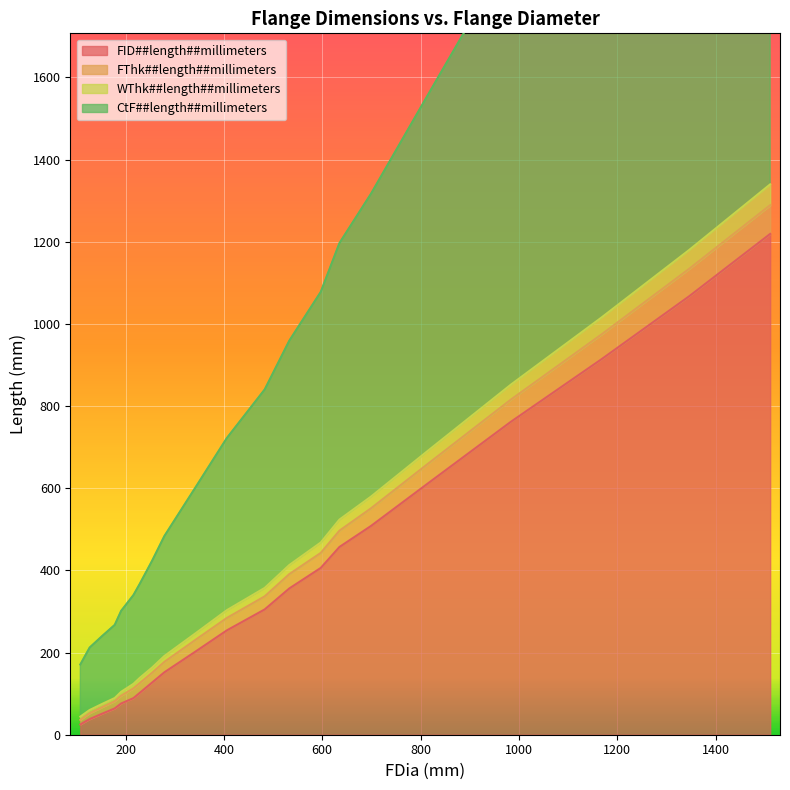

Reading left to right, what are all the values shown in this chart?

FID##length##millimeters: 25.0	32.0	38.0	51.0	64.0	76.0	89.0	102.0	127.0	152.0	203.0	254.0	305.0	356.0	406.0	457.0	508.0	610.0	762.0	914.0	1067.0	1219.0
FThk##length##millimeters: 44.0	52.6	60.2	74.8	89.4	104.5	123.9	138.5	163.5	191.7	247.5	303.2	357.4	413.1	467.9	523.7	579.5	689.4	852.5	1015.6	1179.7	1339.7
WThk##length##millimeters: 36.1	44.7	52.3	66.9	81.5	95.0	112.8	125.8	150.8	177.4	231.6	284.2	336.8	390.9	442.5	496.7	550.9	657.6	816.0	974.3	1133.7	1288.9
CtF##length##millimeters: 171.0	192.6	212.2	239.8	267.4	301.5	339.9	367.5	423.5	483.7	603.5	722.2	840.4	959.1	1077.9	1196.7	1316.5	1553.4	1906.5	2260.6	2614.7	2965.7